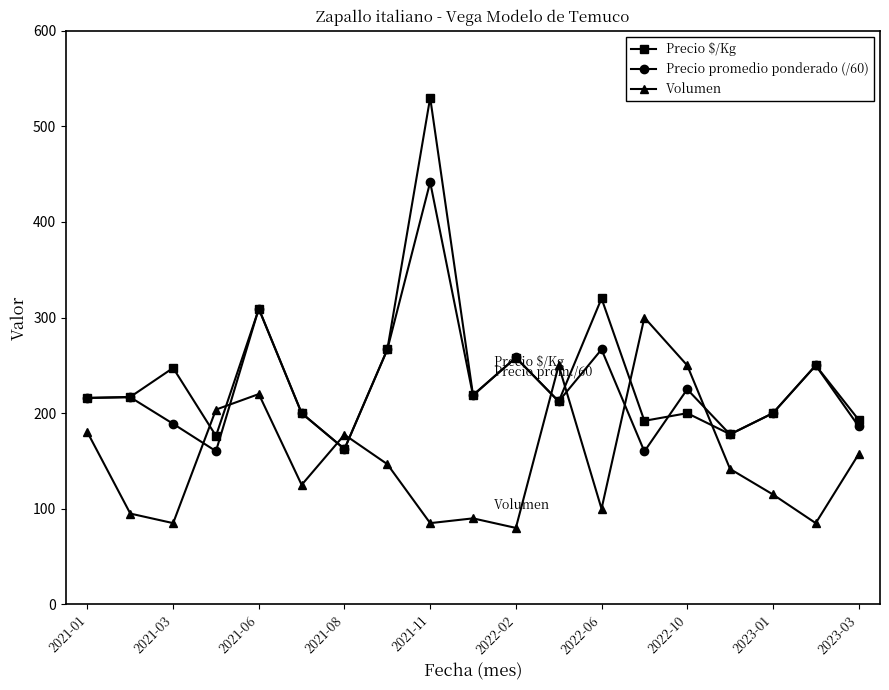

What is the maximum value shown in the chart?

530.0